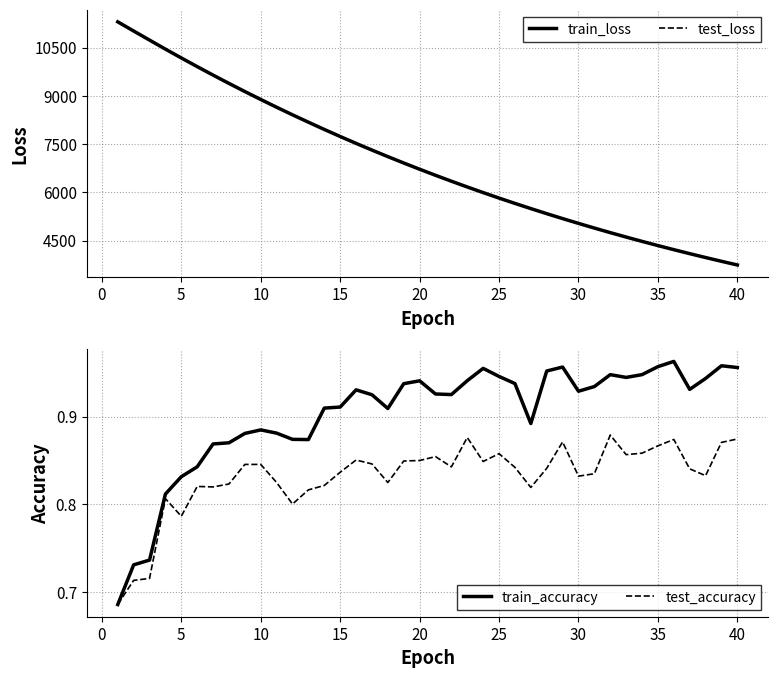

The value of train_loss at 40 is 1717.4. True or false?

False